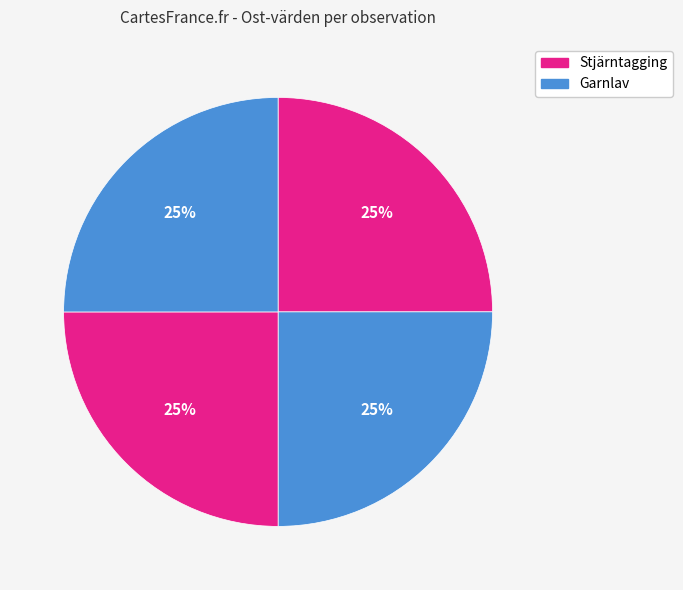

Count the number of slices in the pie.

4